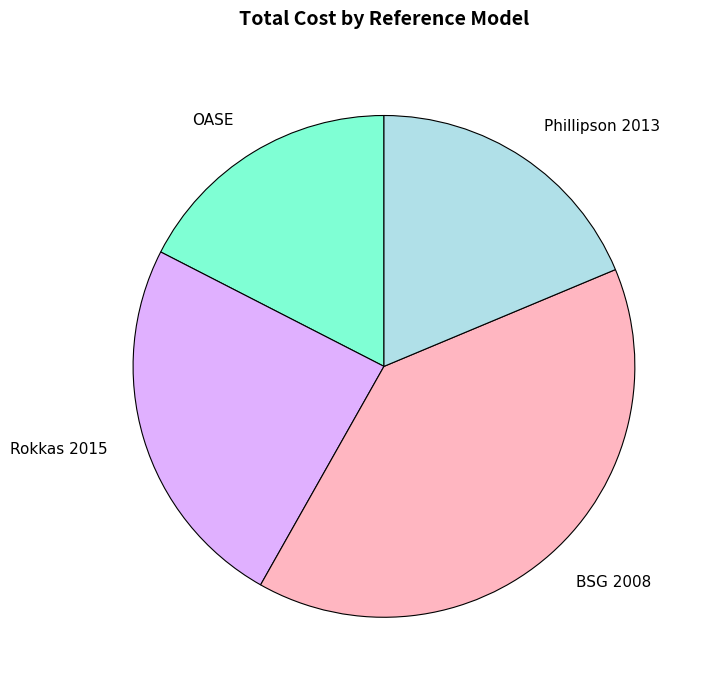

Do BSG 2008 and OASE together represent more than half of the pie?

Yes